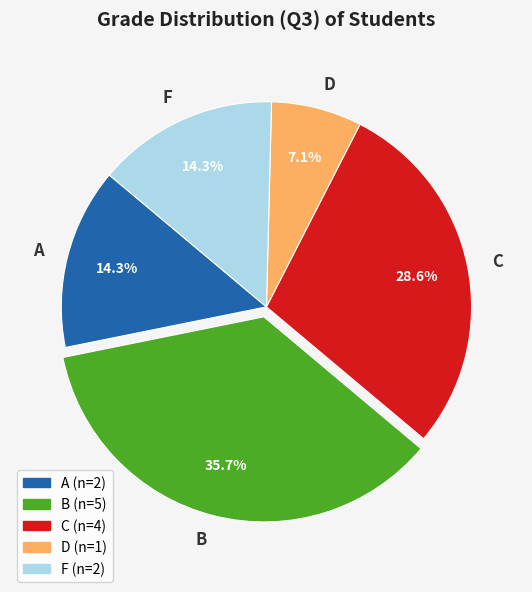

What percentage is the D slice, to the nearest percent?

7%